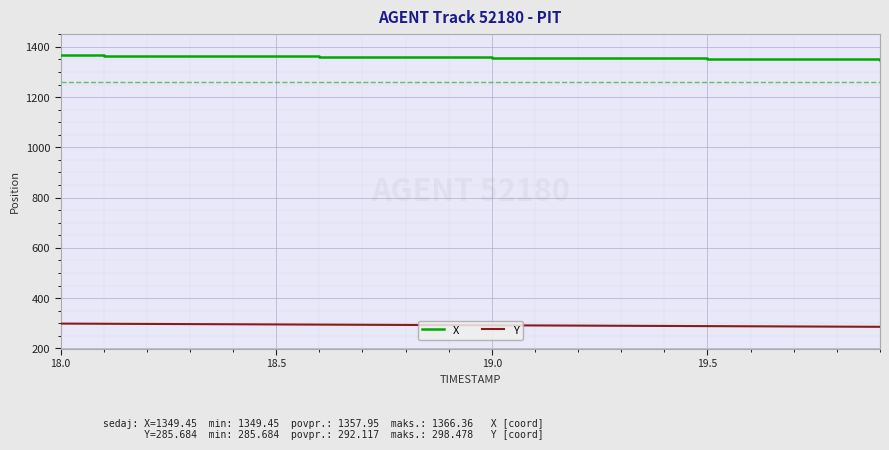

Which series has the largest total across all categories?

X